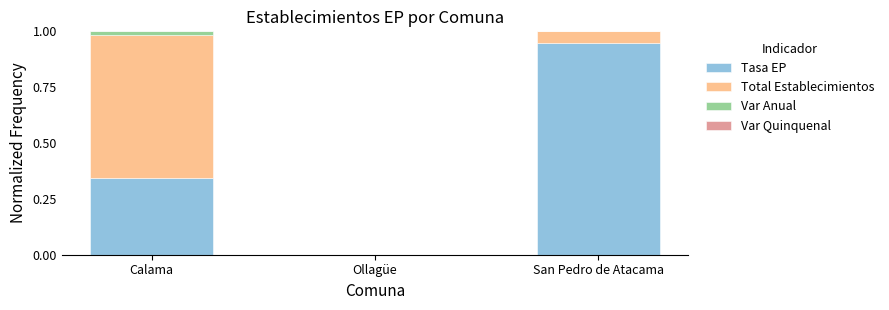

How many positive values does the Tasa EP series have?

2